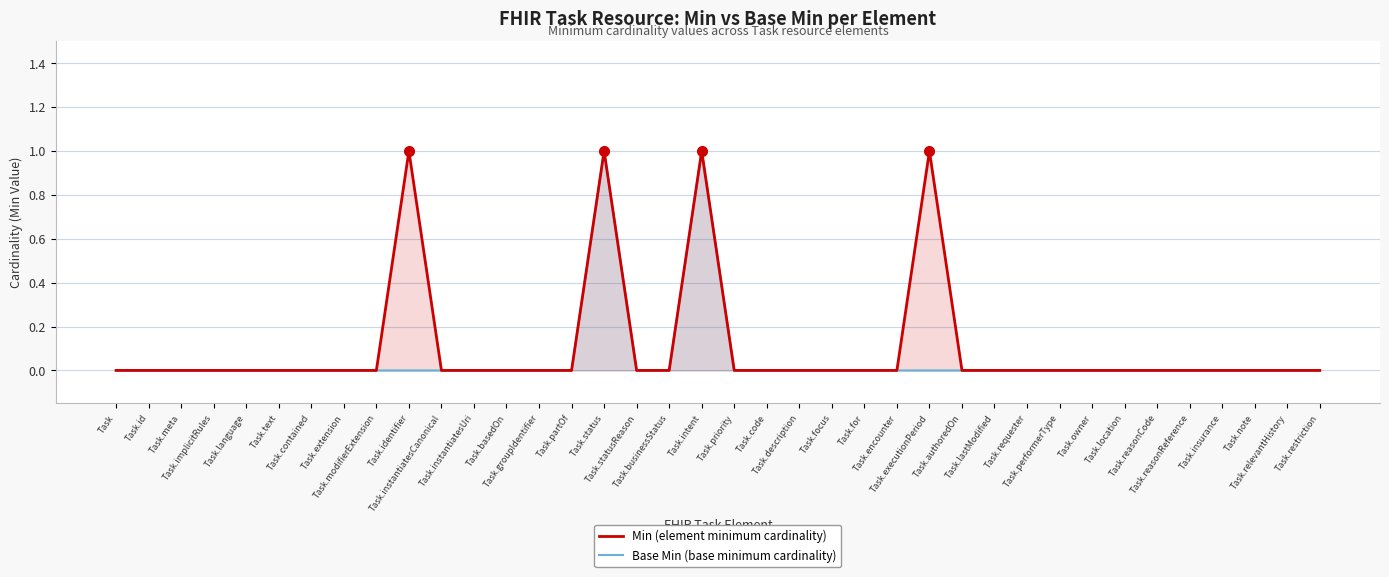

Which series has the largest range (max minus min)?

Min